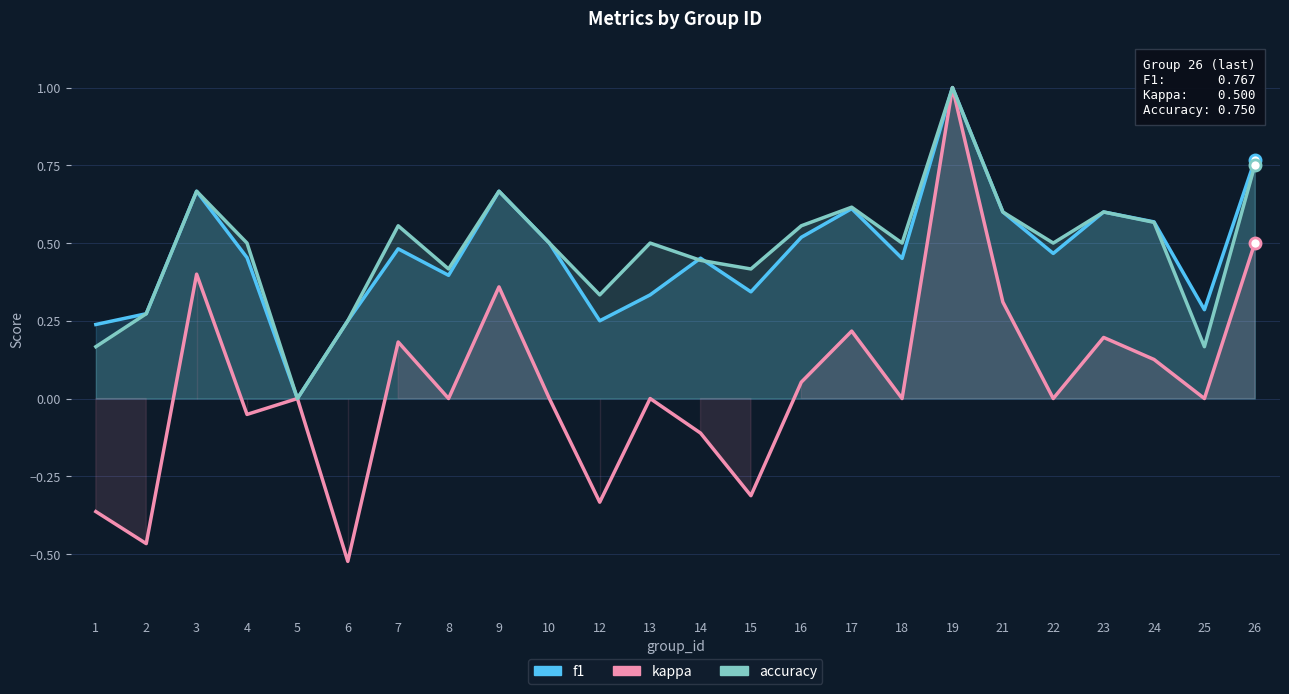

How many accuracy values are between 0 and 1?

24